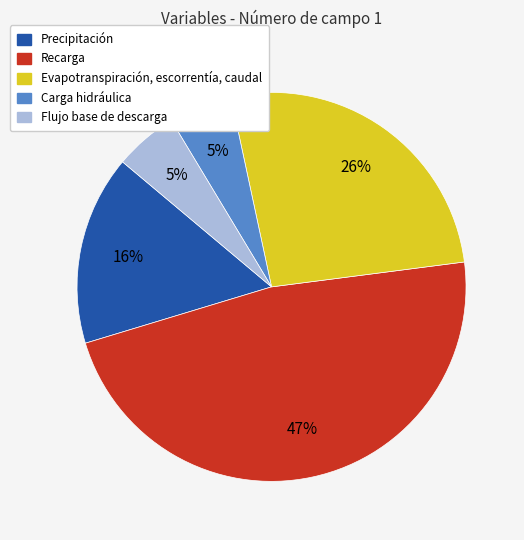

How many slices are in this pie chart?

5